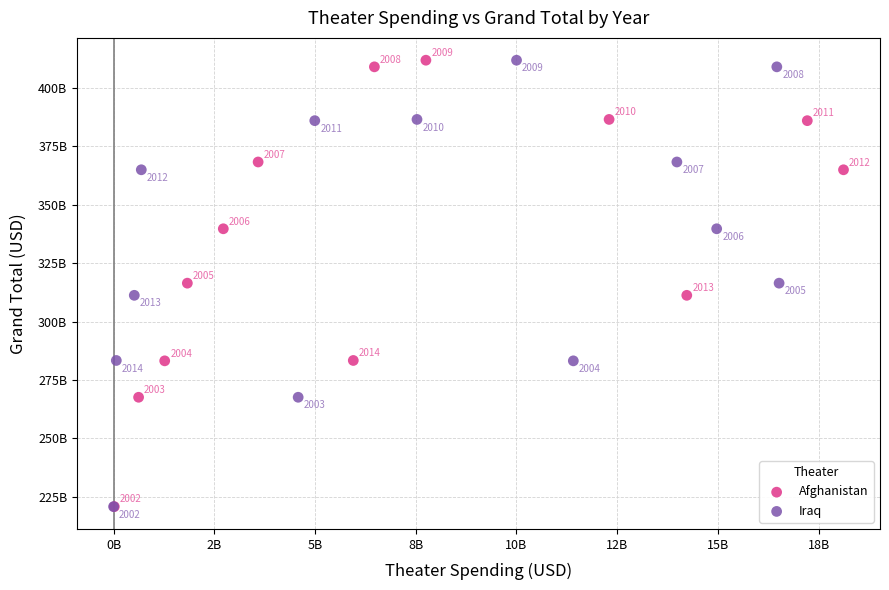

What are all the series names shown in the legend?

Afghanistan, Iraq